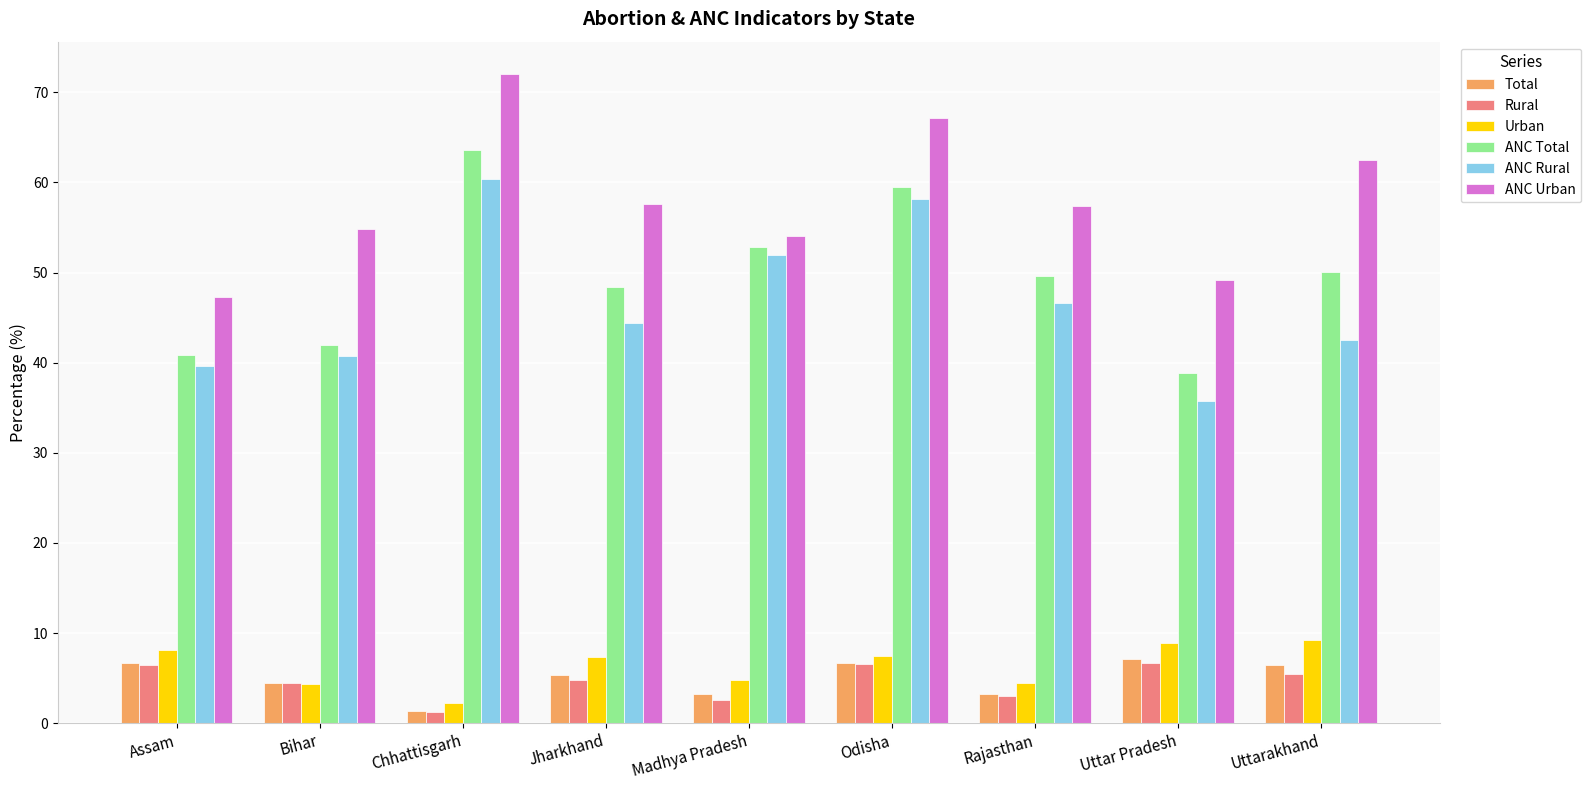

How many distinct data groups are displayed?

6